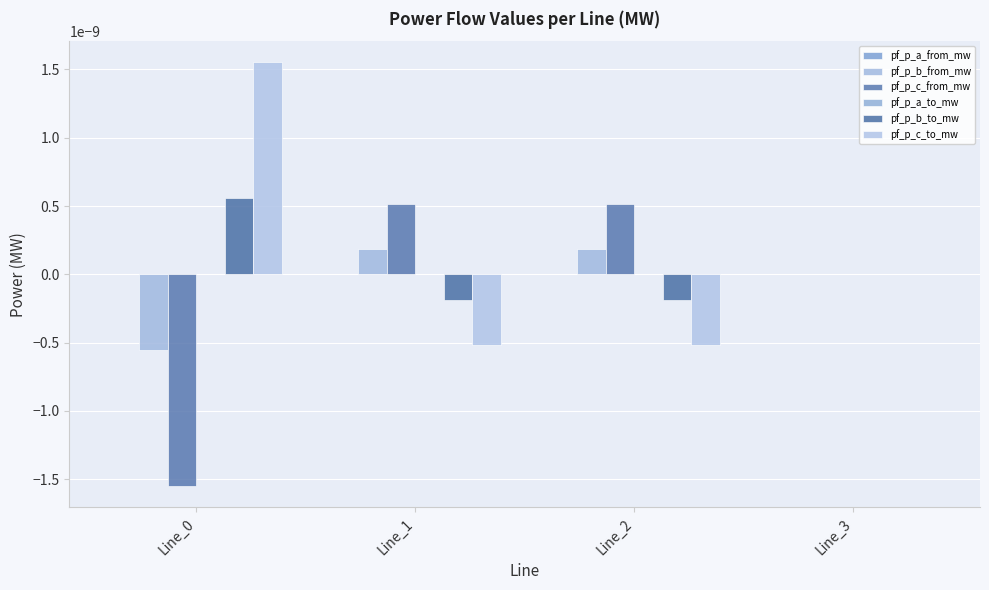

How many categories are shown in the chart?

4